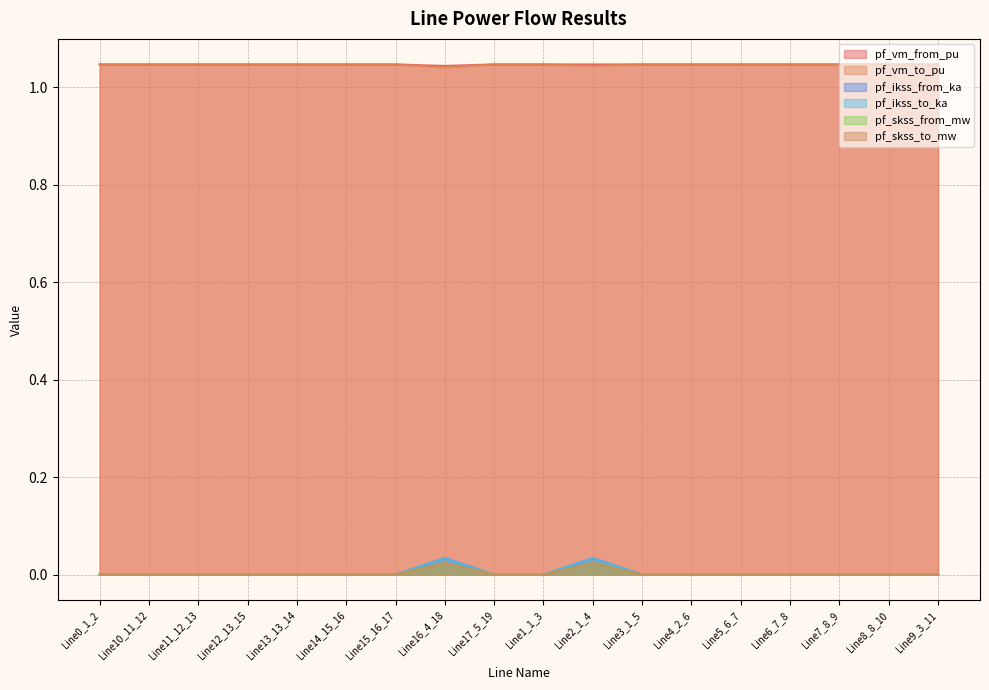

Reading left to right, transcribe all the data shown in this chart.

pf_vm_from_pu: 1.0	1.0	1.0	1.0	1.0	1.0	1.0	1.0	1.0	1.0	1.0	1.0	1.0	1.0	1.0	1.0	1.0	1.0
pf_vm_to_pu: 1.0	1.0	1.0	1.0	1.0	1.0	1.0	1.0	1.0	1.0	1.0	1.0	1.0	1.0	1.0	1.0	1.0	1.0
pf_ikss_from_ka: 0.0	0.0	0.0	0.0	0.0	0.0	0.0	0.0	0.0	0.0	0.0	0.0	0.0	0.0	0.0	0.0	0.0	0.0
pf_ikss_to_ka: 0.0	0.0	0.0	0.0	0.0	0.0	0.0	0.0	0.0	0.0	0.0	0.0	0.0	0.0	0.0	0.0	0.0	0.0
pf_skss_from_mw: 0.0	0.0	0.0	0.0	0.0	0.0	0.0	0.0	0.0	0.0	0.0	0.0	0.0	0.0	0.0	0.0	0.0	0.0
pf_skss_to_mw: 0.0	0.0	0.0	0.0	0.0	0.0	0.0	0.0	0.0	0.0	0.0	0.0	0.0	0.0	0.0	0.0	0.0	0.0